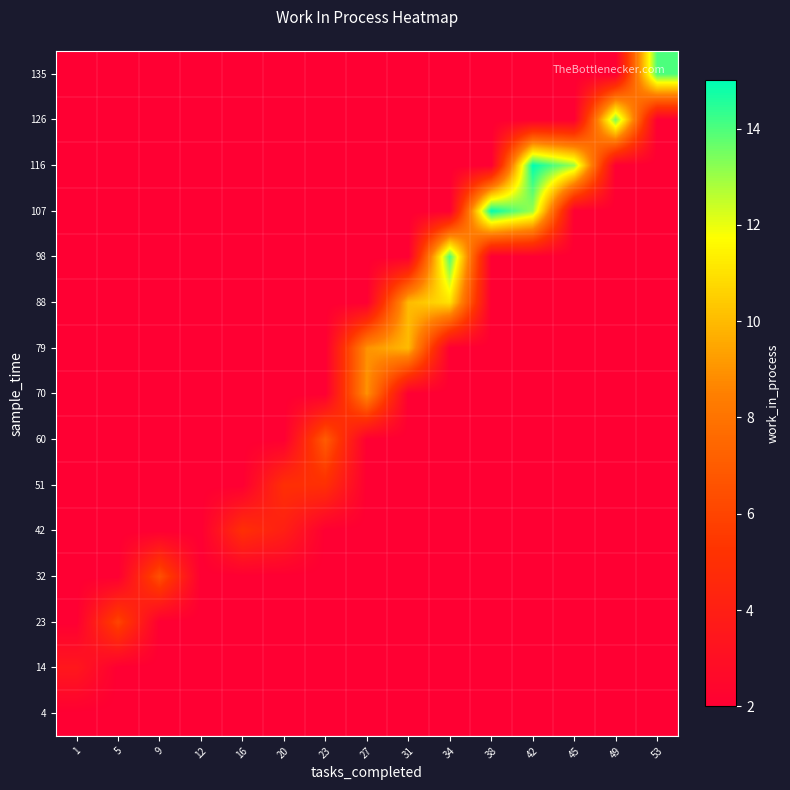

What is the total value across all series at 5?

34.0